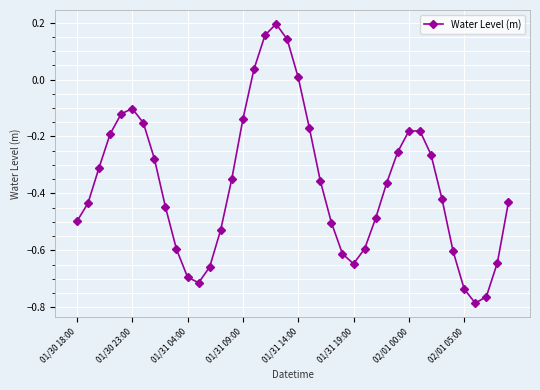

True or false: there are more than 1 points higher than both neighbors.

True